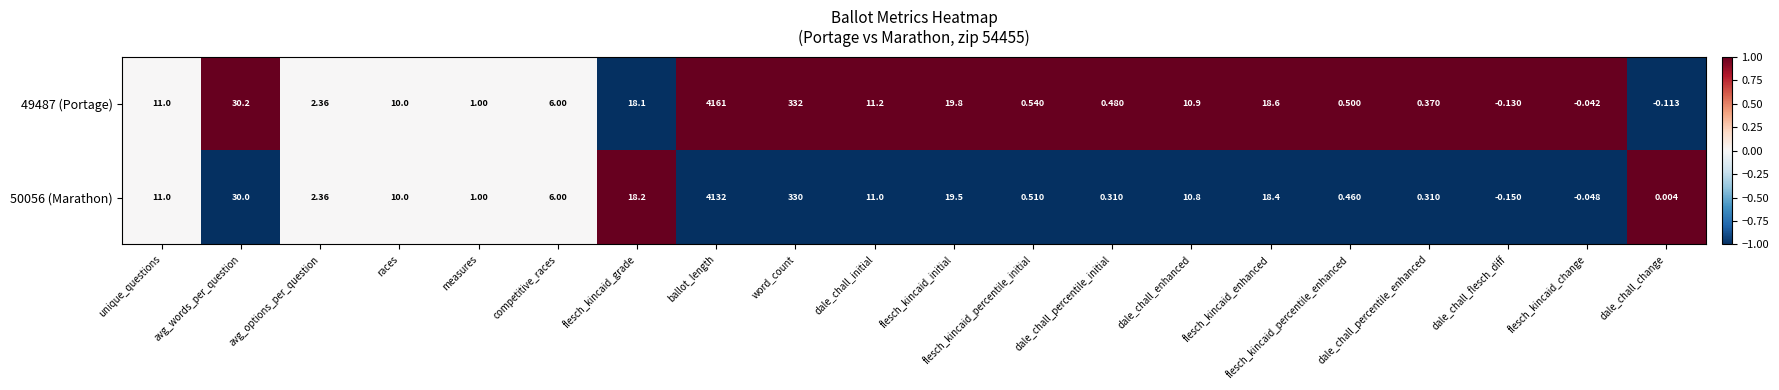

At which category is the sum across all series the highest?

ballot_length